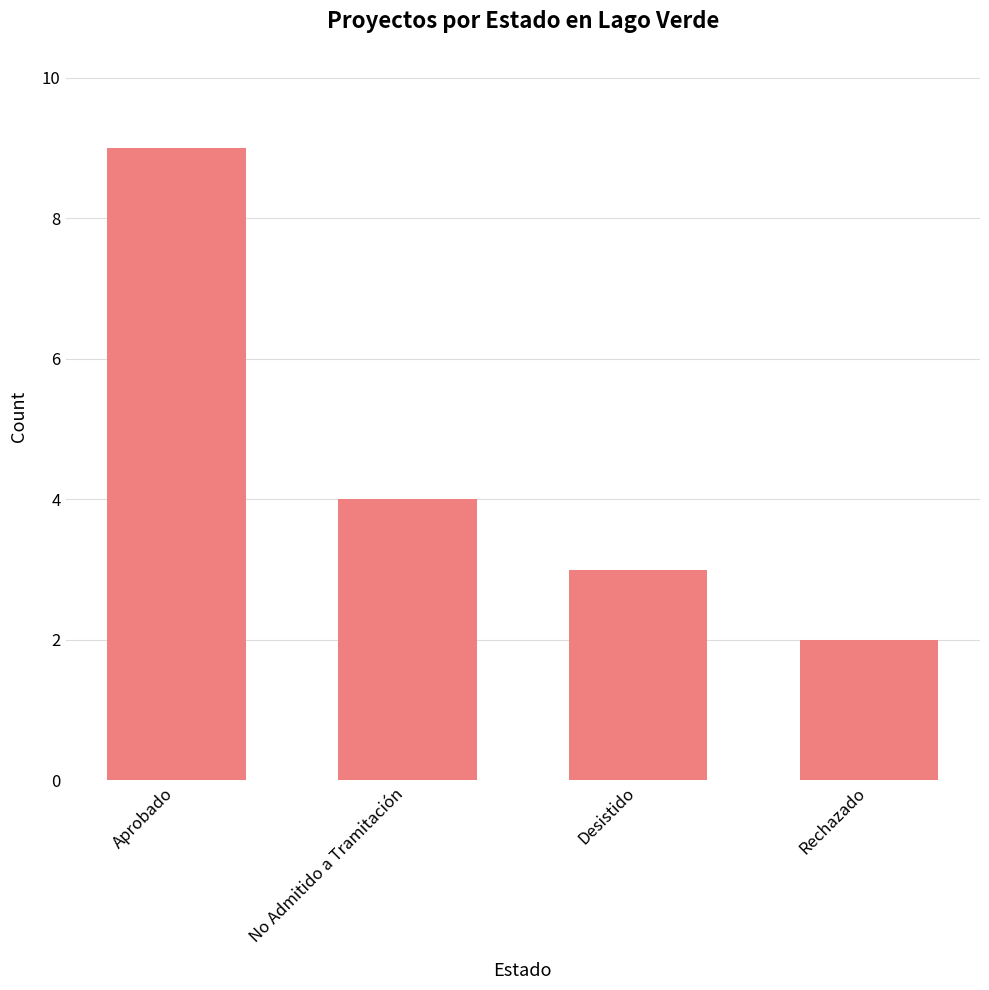

True or false: the data shows 15 at Aprobado.

False